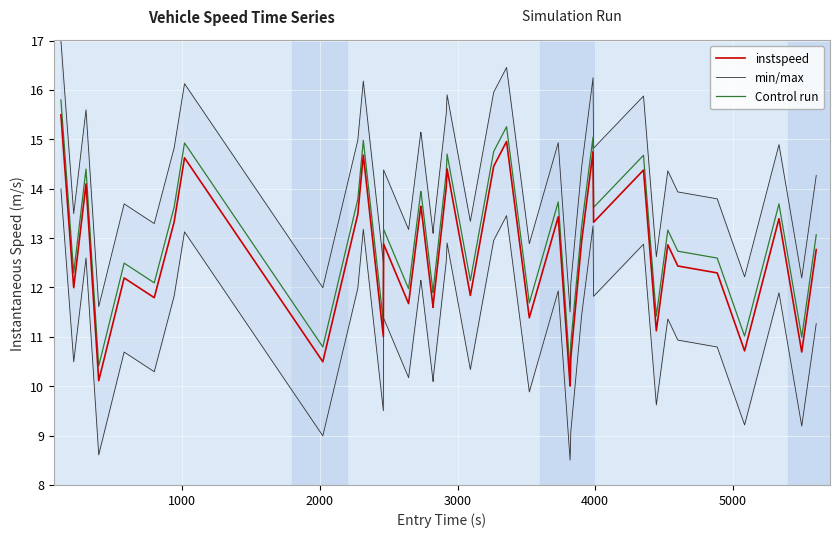

True or false: instspeed and Control run cross at least once.

False